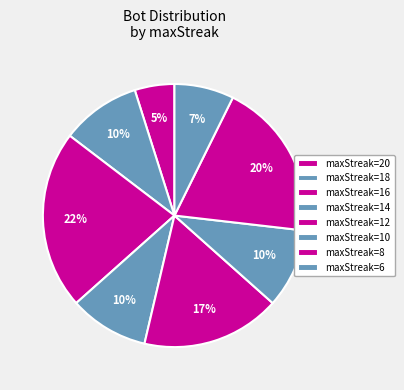

Rank the categories by value from lowest to highest.

20, 18, 6, 14, 10, 12, 16, 8